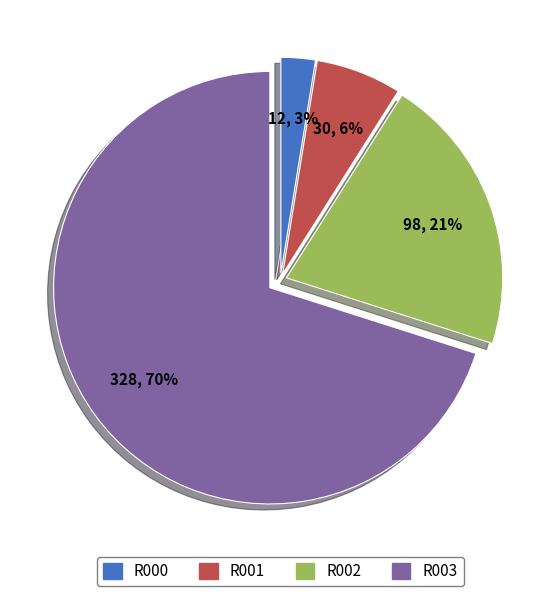

To the nearest percent, what is the difference between the R003 and R002 slice percentages?

49%